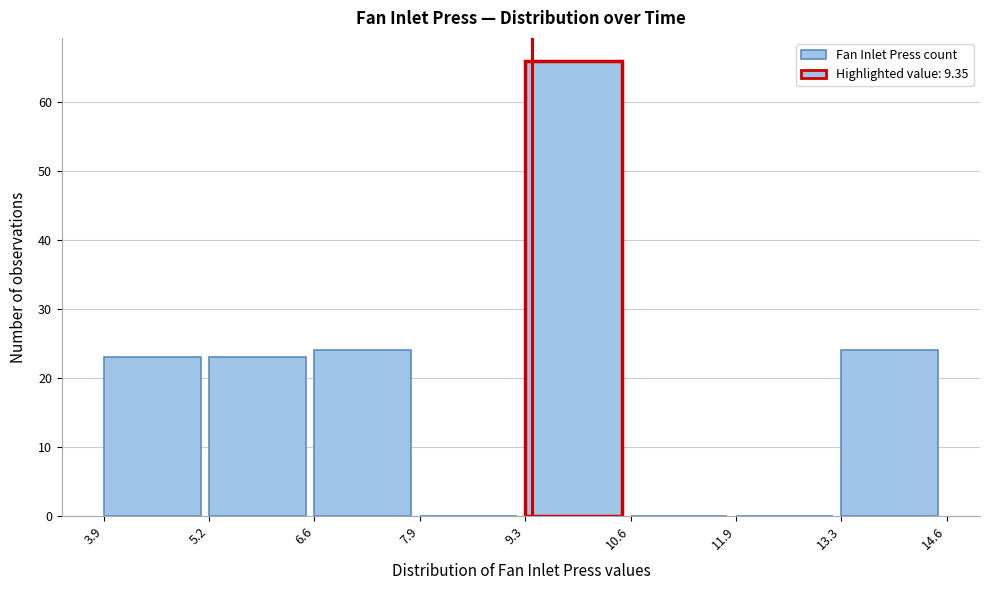

How tall is the bar that spans 13.3 to 14.6 on the x-axis? The values are not printed on the chart, so give them approximately, as read against the axis.

24